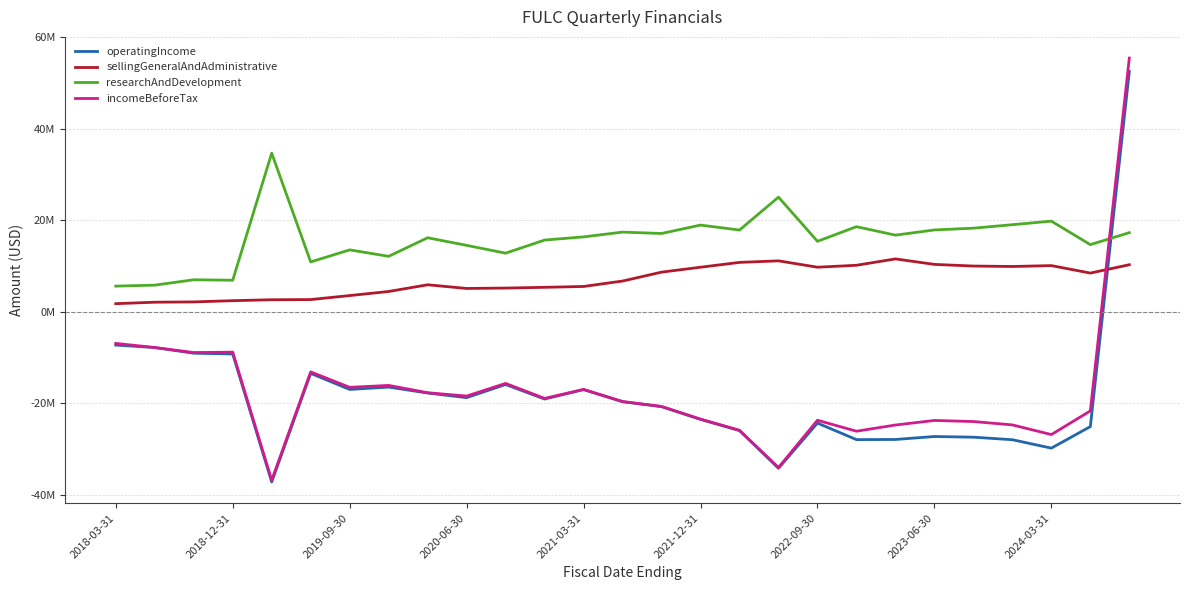

Does the chart have visible grid lines?

Yes